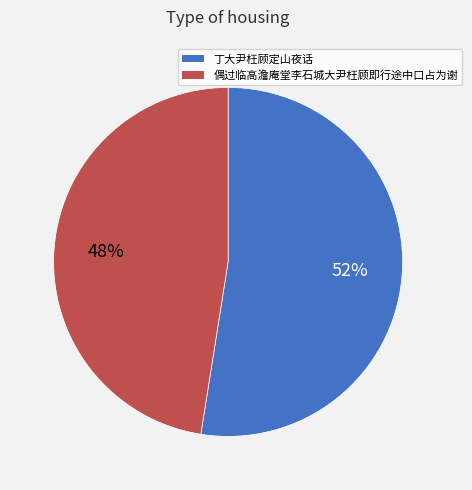

Is there a majority slice in this chart?

Yes